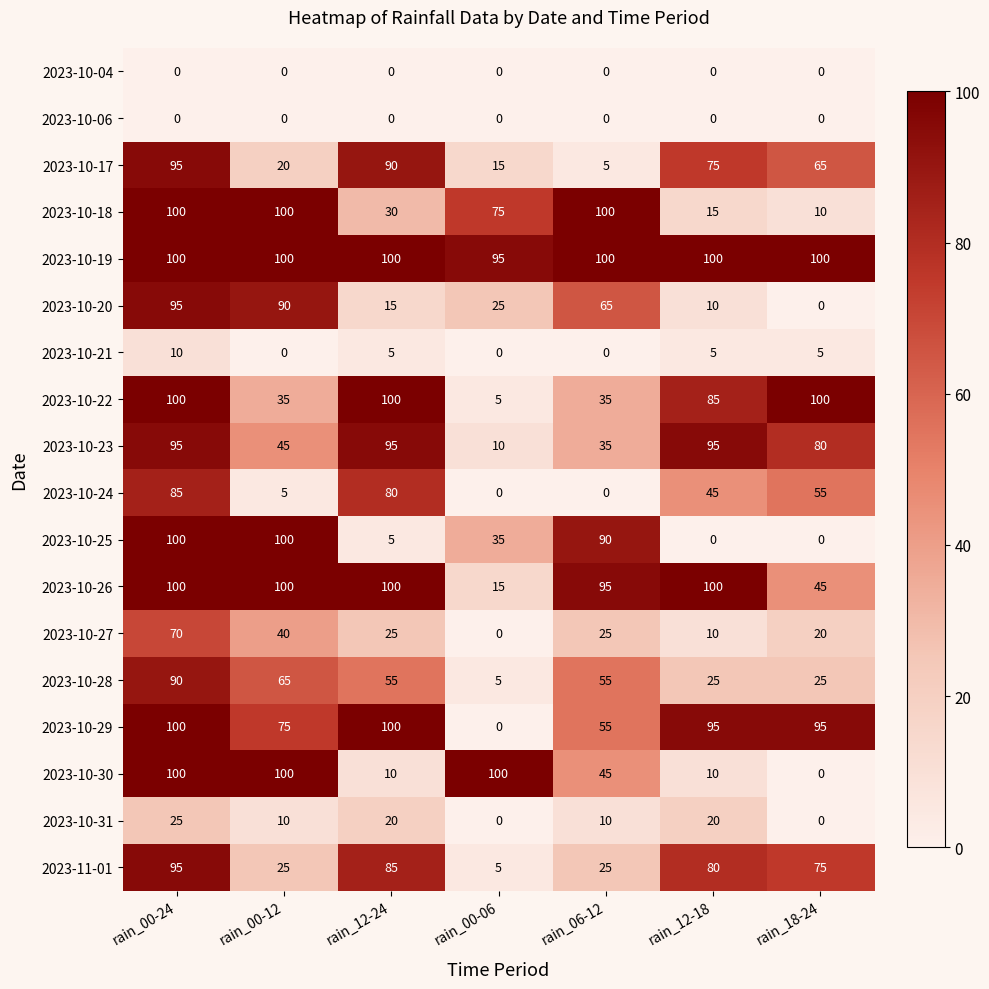

What is the minimum value for 2023-10-28?

5